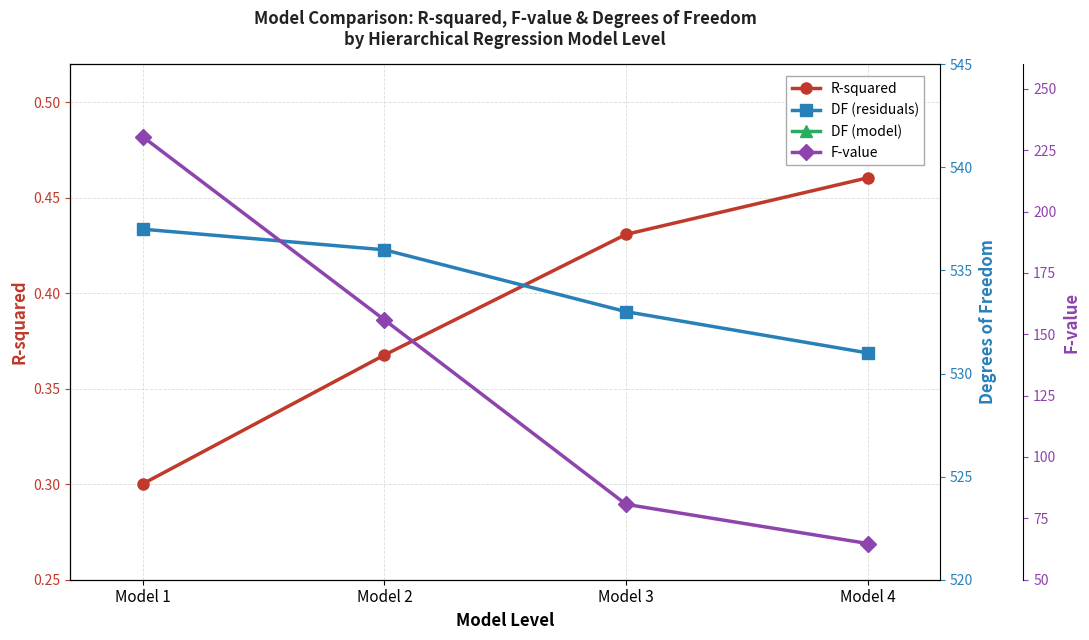

Between Model 2 and Model 1, which is larger?

Model 2